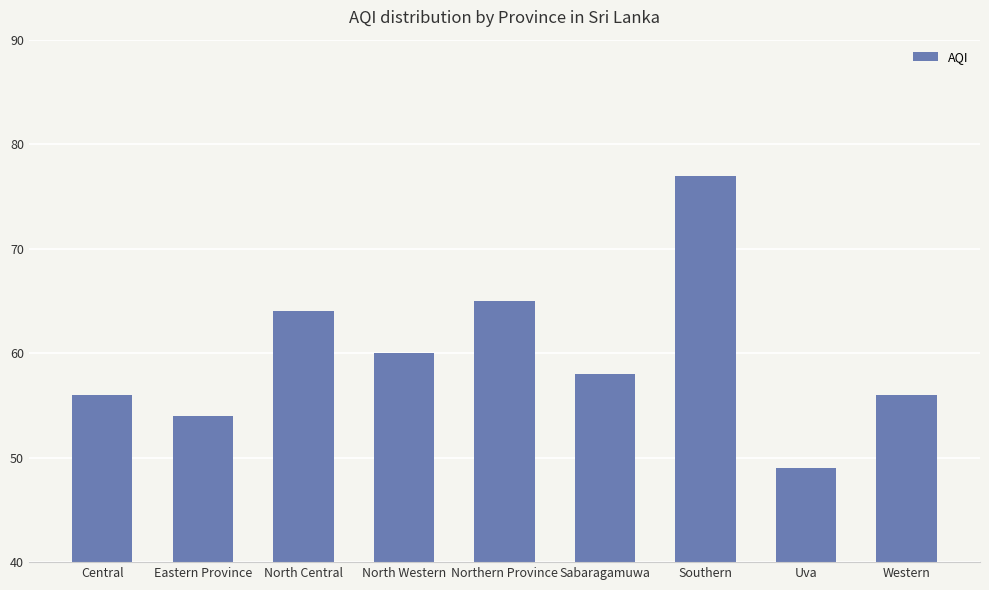

What is the maximum value shown in the chart?

77